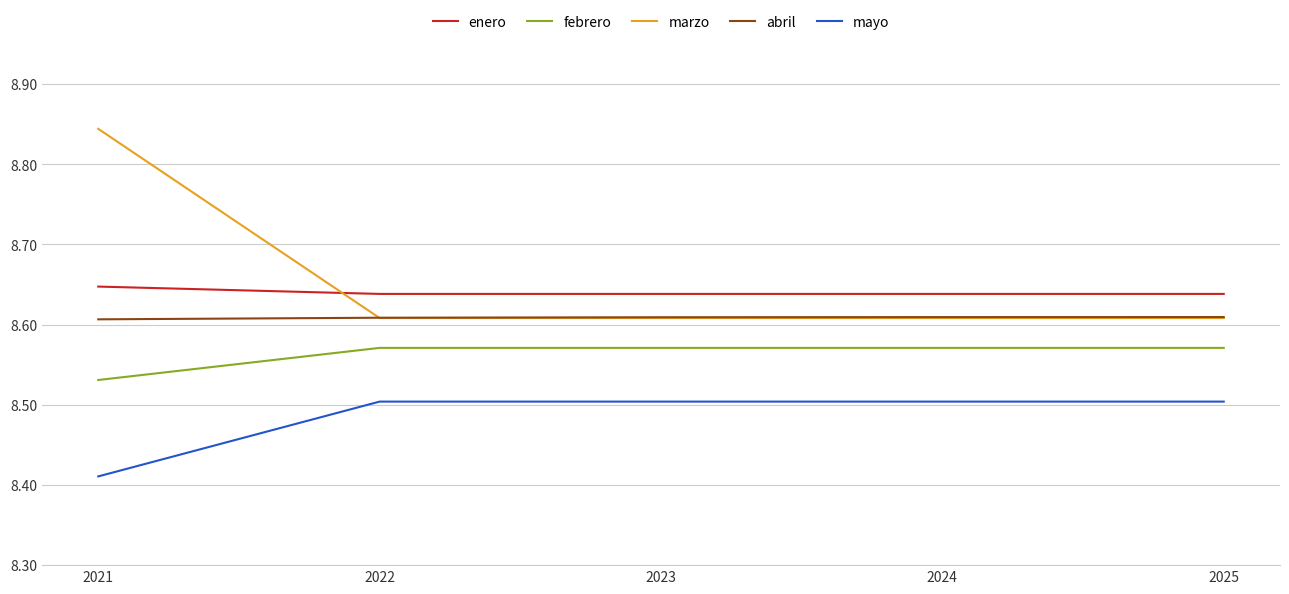

Rank the series by their maximum value, from lowest to highest.

mayo, febrero, abril, enero, marzo